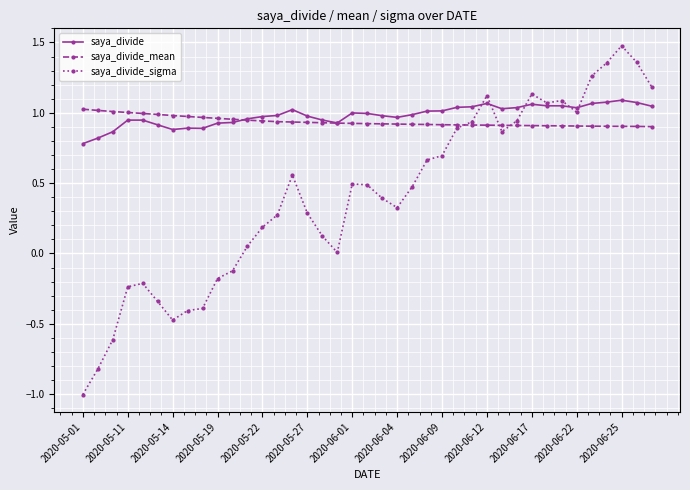

Which series has the widest spread of values?

saya_divide_sigma